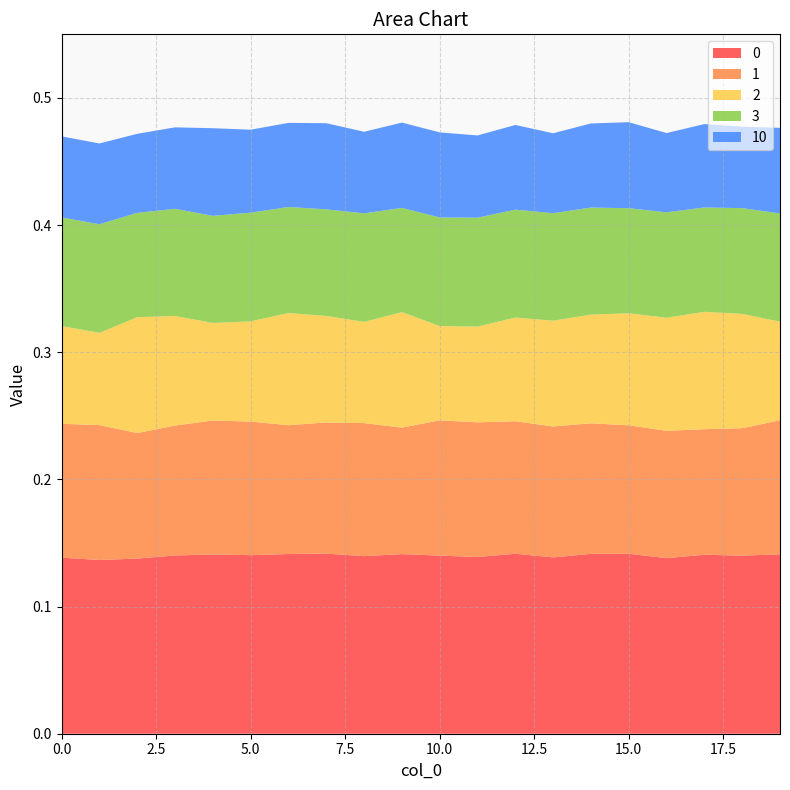

Reading right to left, list all the values displayed in this chart.

0: 0.1	0.1	0.1	0.1	0.1	0.1	0.1	0.1	0.1	0.1	0.1	0.1	0.1	0.1	0.1	0.1	0.1	0.1	0.1	0.1
1: 0.1	0.1	0.1	0.1	0.1	0.1	0.1	0.1	0.1	0.1	0.1	0.1	0.1	0.1	0.1	0.1	0.1	0.1	0.1	0.1
2: 0.1	0.1	0.1	0.1	0.1	0.1	0.1	0.1	0.1	0.1	0.1	0.1	0.1	0.1	0.1	0.1	0.1	0.1	0.1	0.1
3: 0.1	0.1	0.1	0.1	0.1	0.1	0.1	0.1	0.1	0.1	0.1	0.1	0.1	0.1	0.1	0.1	0.1	0.1	0.1	0.1
10: 0.1	0.1	0.1	0.1	0.1	0.1	0.1	0.1	0.1	0.1	0.1	0.1	0.1	0.1	0.1	0.1	0.1	0.1	0.1	0.1